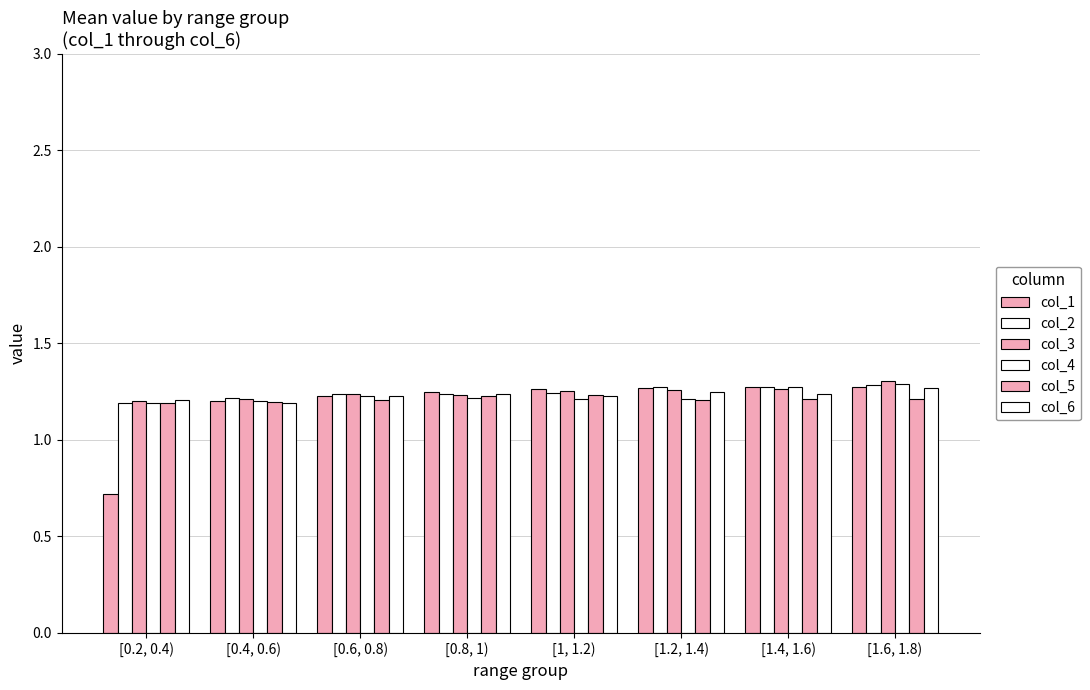

How many data points in col_1 are less than 1?

1